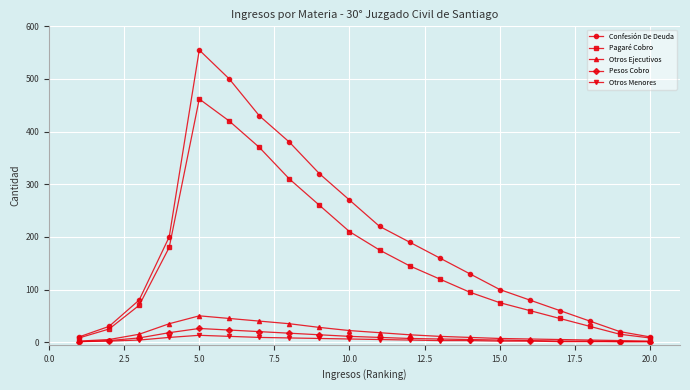

Which series has the widest spread of values?

Confesión De Deuda